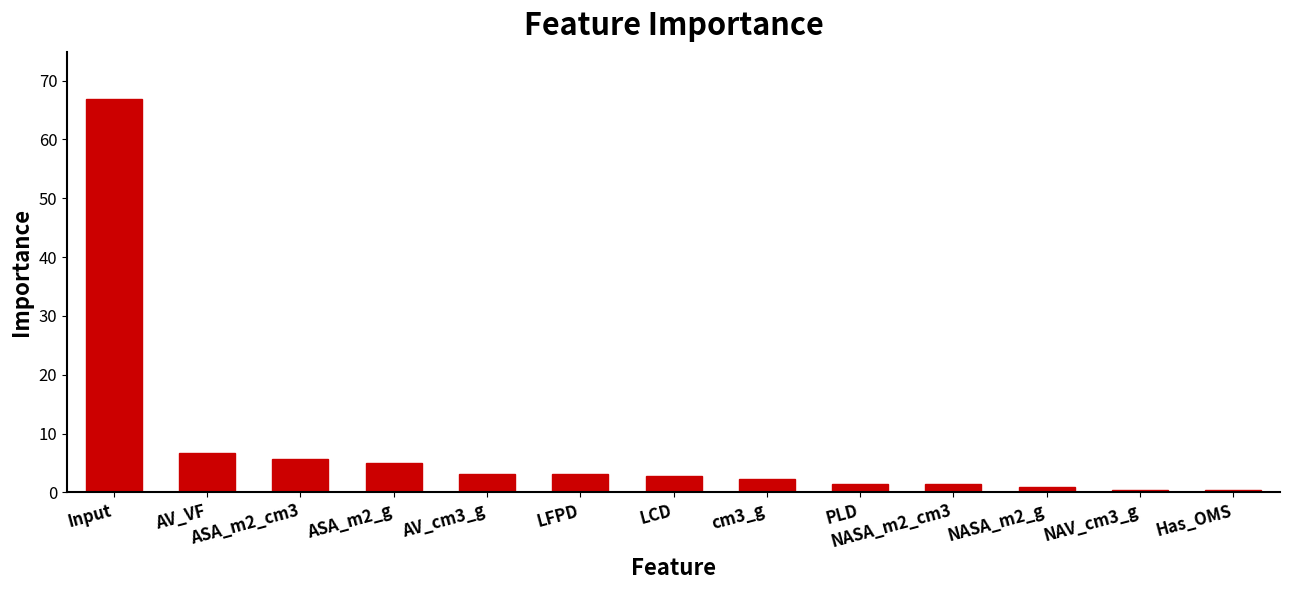

What is the label of the 11th bar from the left?

NASA_m2_g